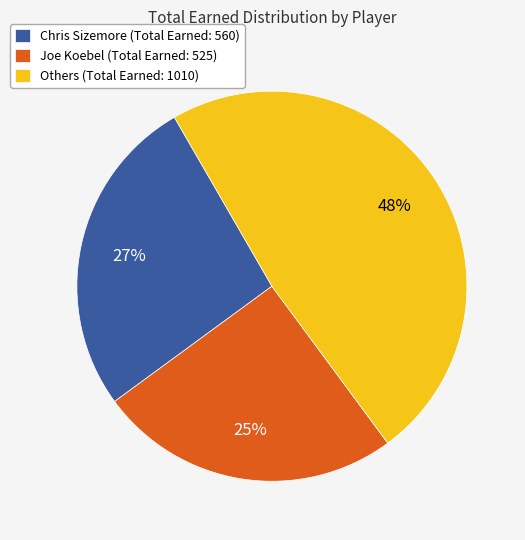

Rank the categories by value from highest to lowest.

Others (Total Earned: 1010), Chris Sizemore (Total Earned: 560), Joe Koebel (Total Earned: 525)